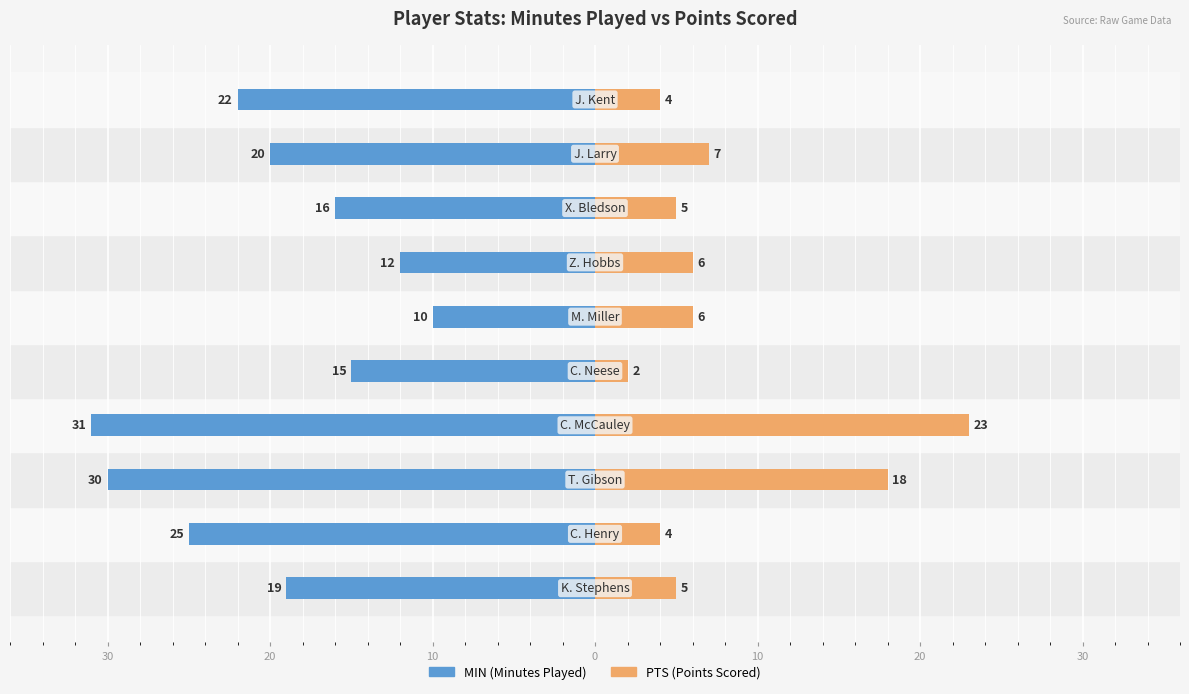

Between 10 and 30, which is larger?

30